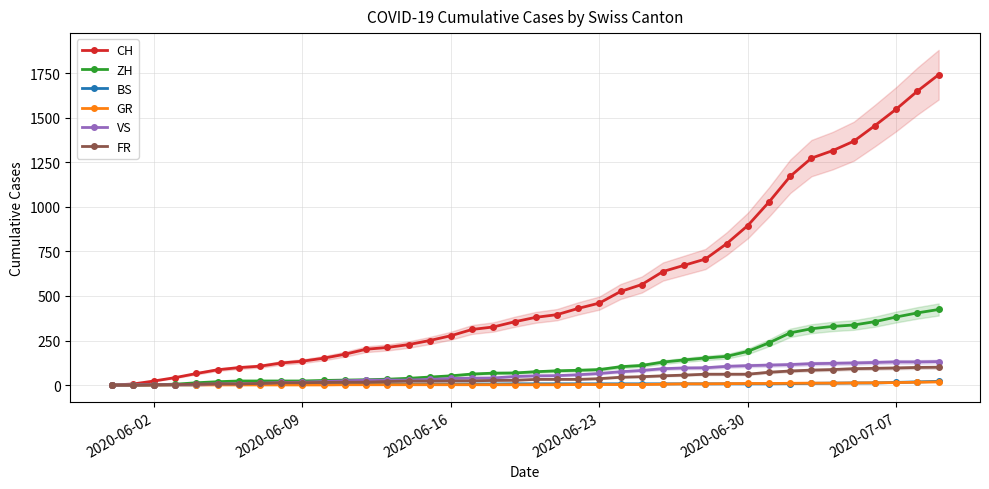

What is the maximum value for CH?

1741